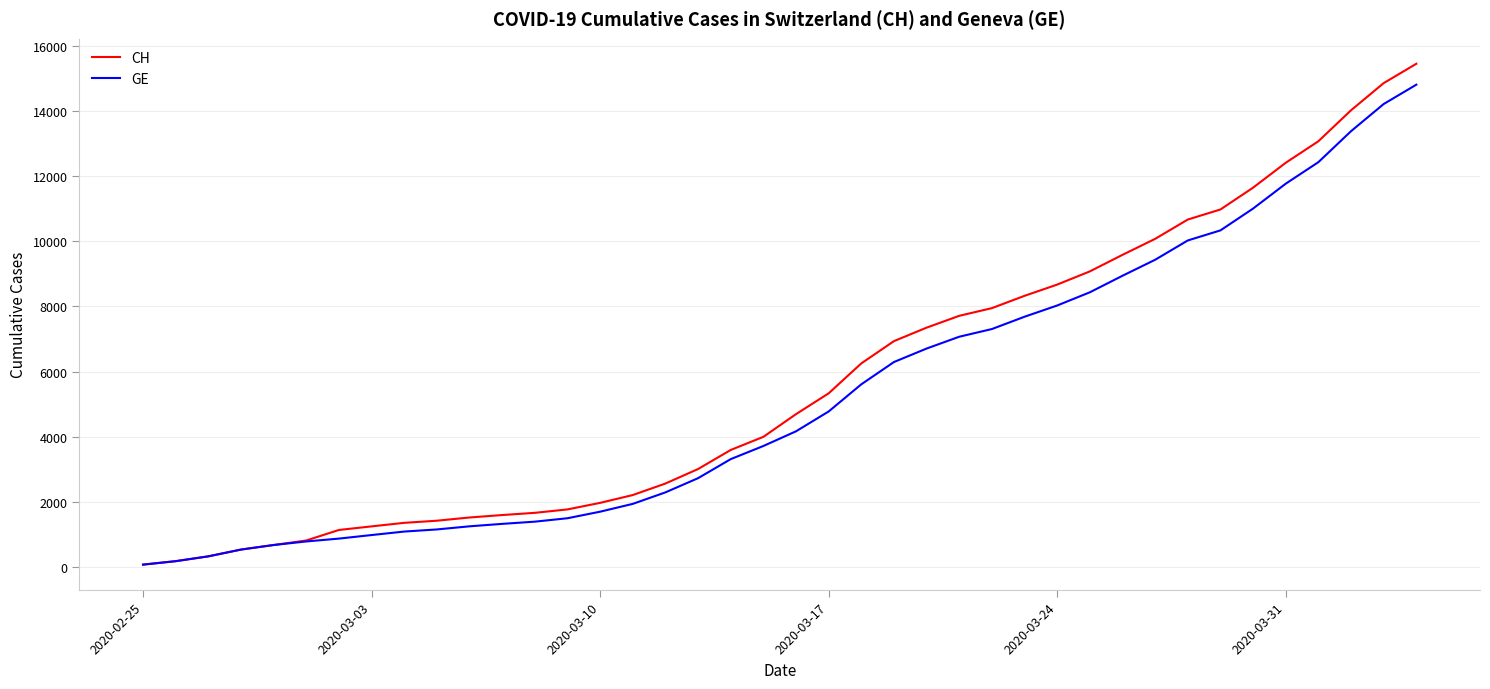

Which series has the largest total across all categories?

CH